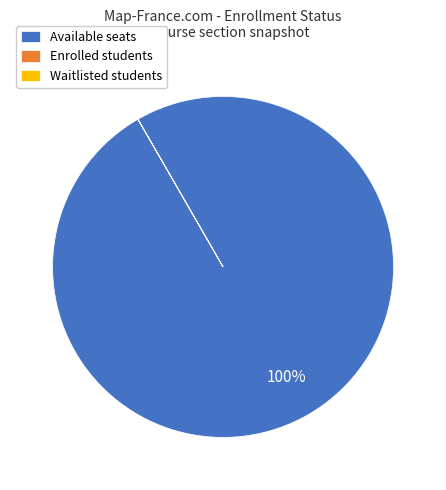

Which category has the biggest portion of the pie?

Available seats